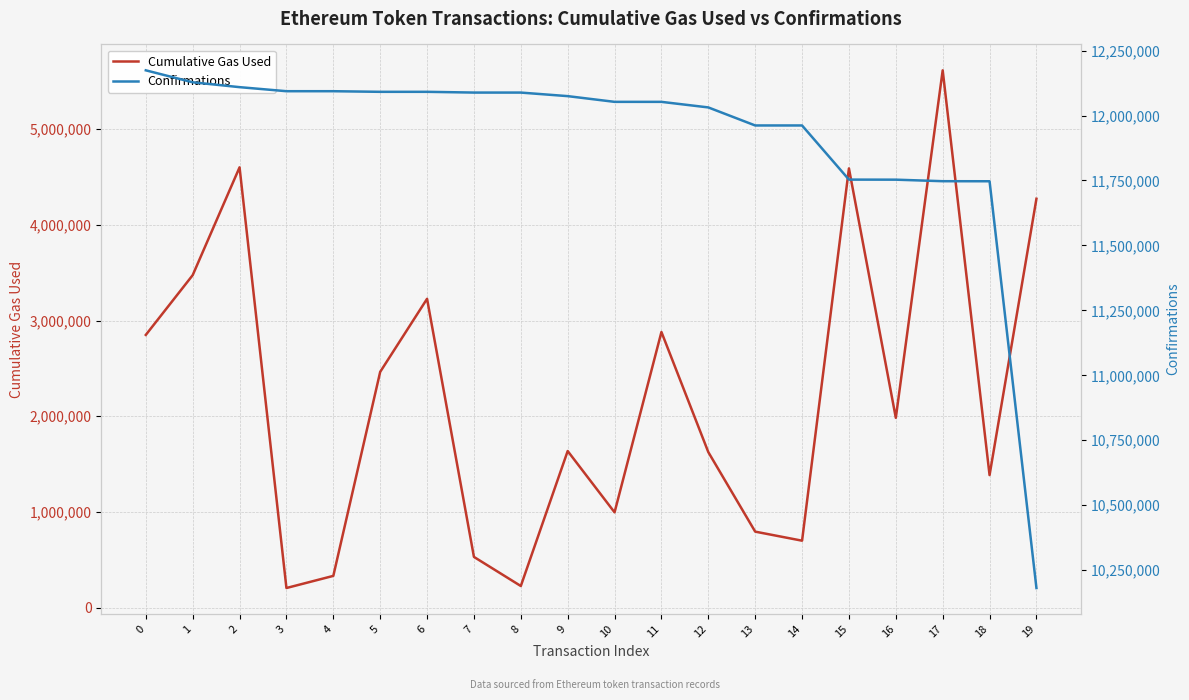

Which series changed the most between 14 and 18?

Cumulative Gas Used